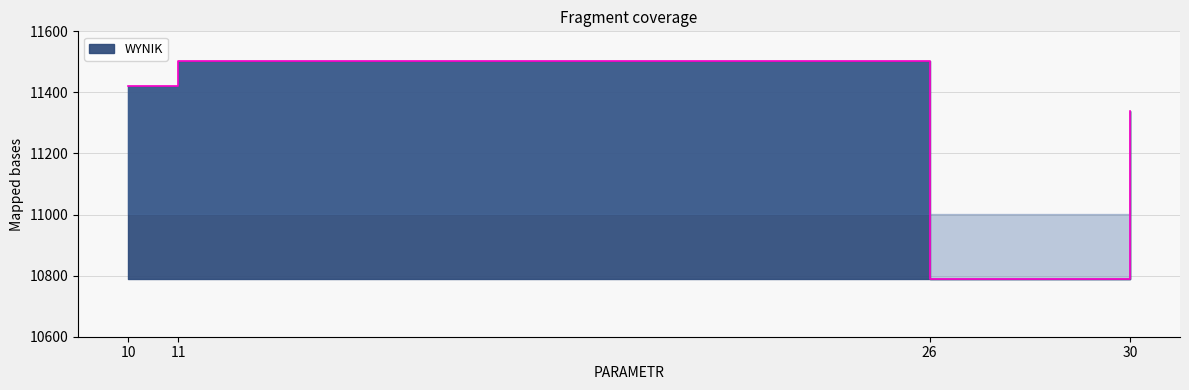

Which category has the lowest value across all series?

26